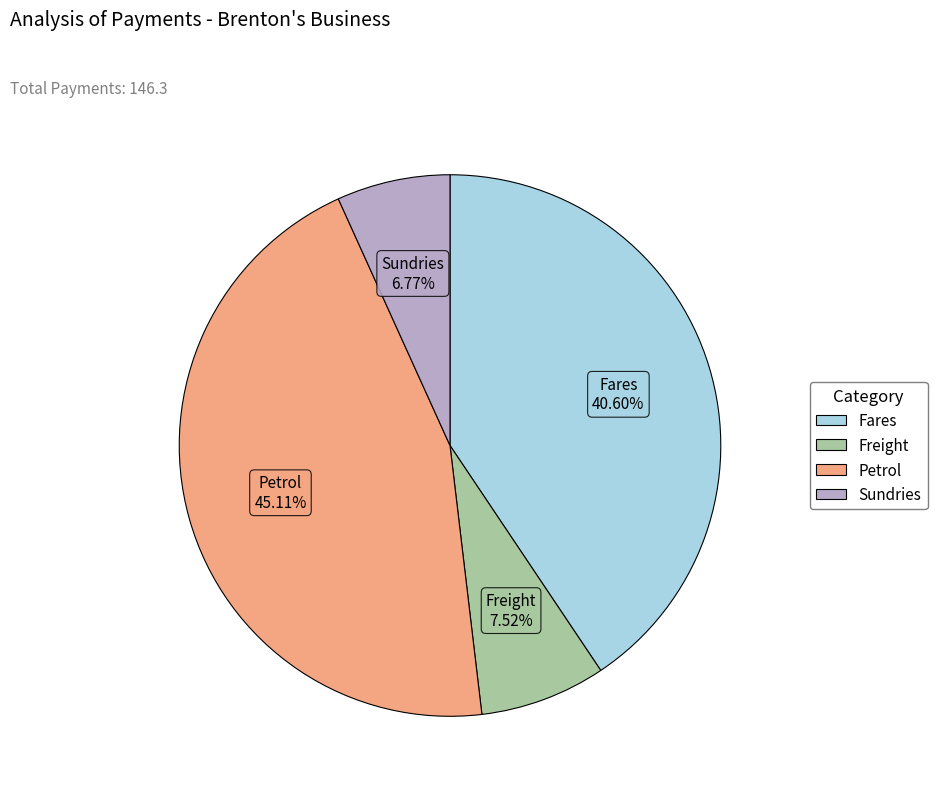

What portion of the pie excludes Petrol?

54.9%